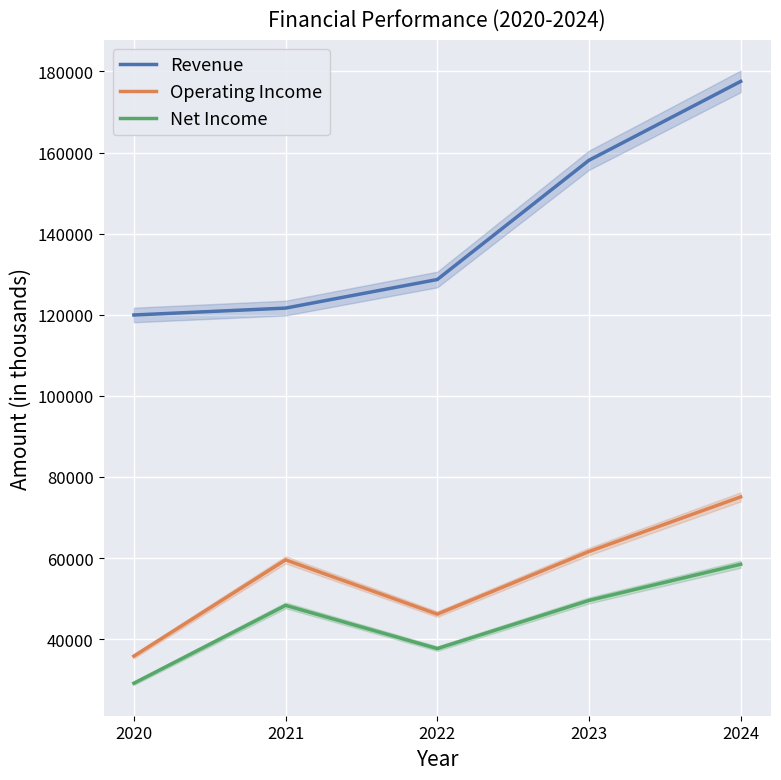

Is the value of Net Income at 2024 greater than the value of Revenue at 2022?

No